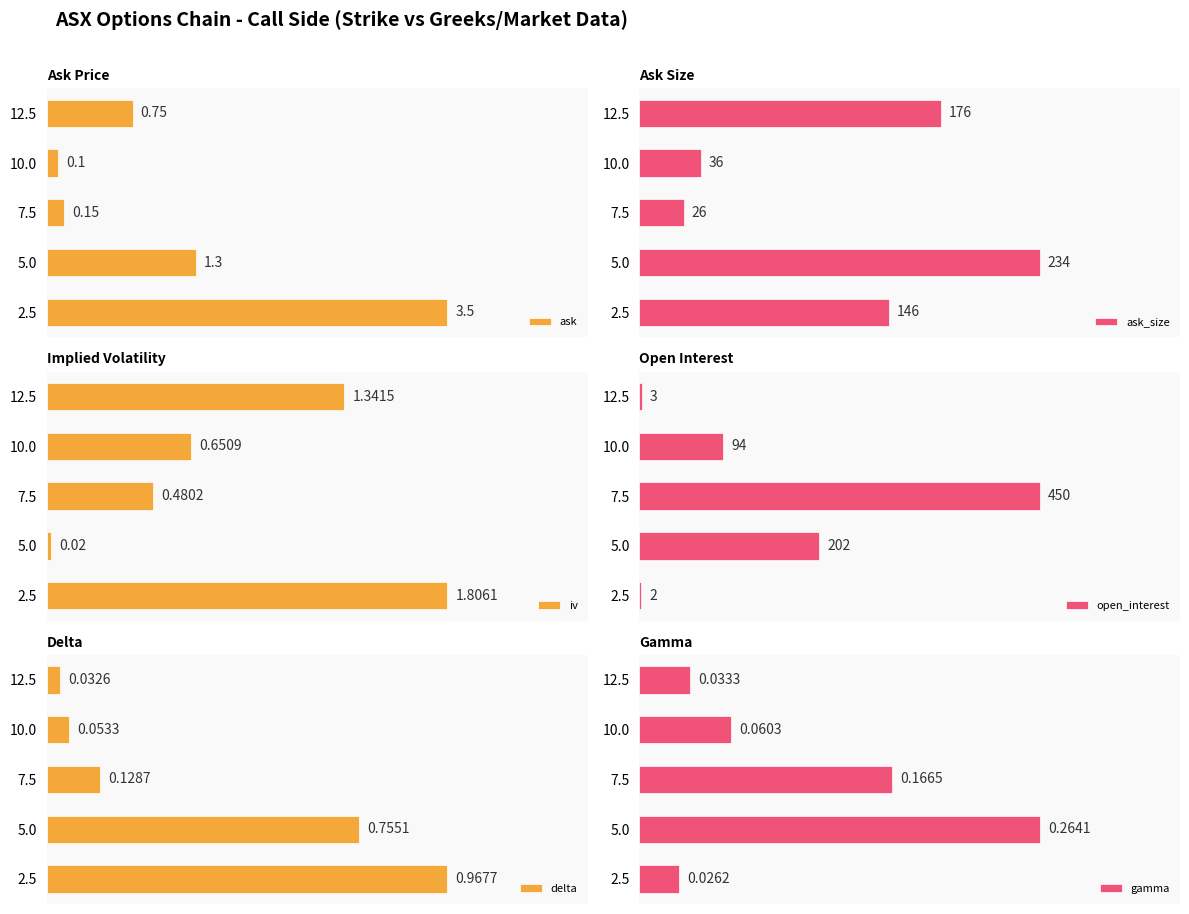

The iv series shows 2.4 at 12.5. True or false?

False